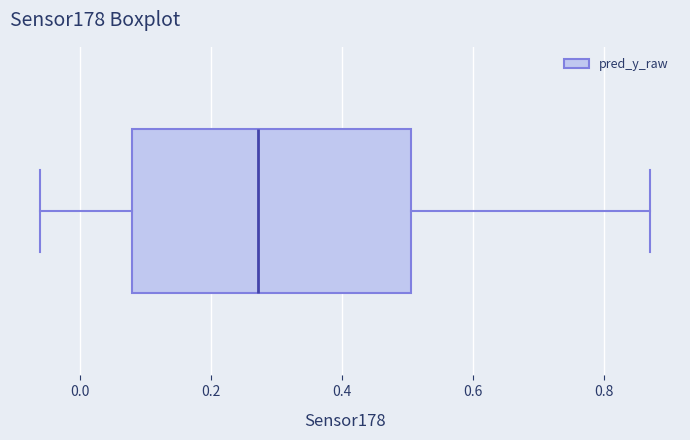

Transcribe this box plot: give where the median line is, the range the box spans, and where the two whiskers end, as read against the x-axis. The values are not printed on the chart, so give them approximately, as read against the axis.

median 0.28, box 0.08 to 0.50, whiskers -0.06 to 0.86